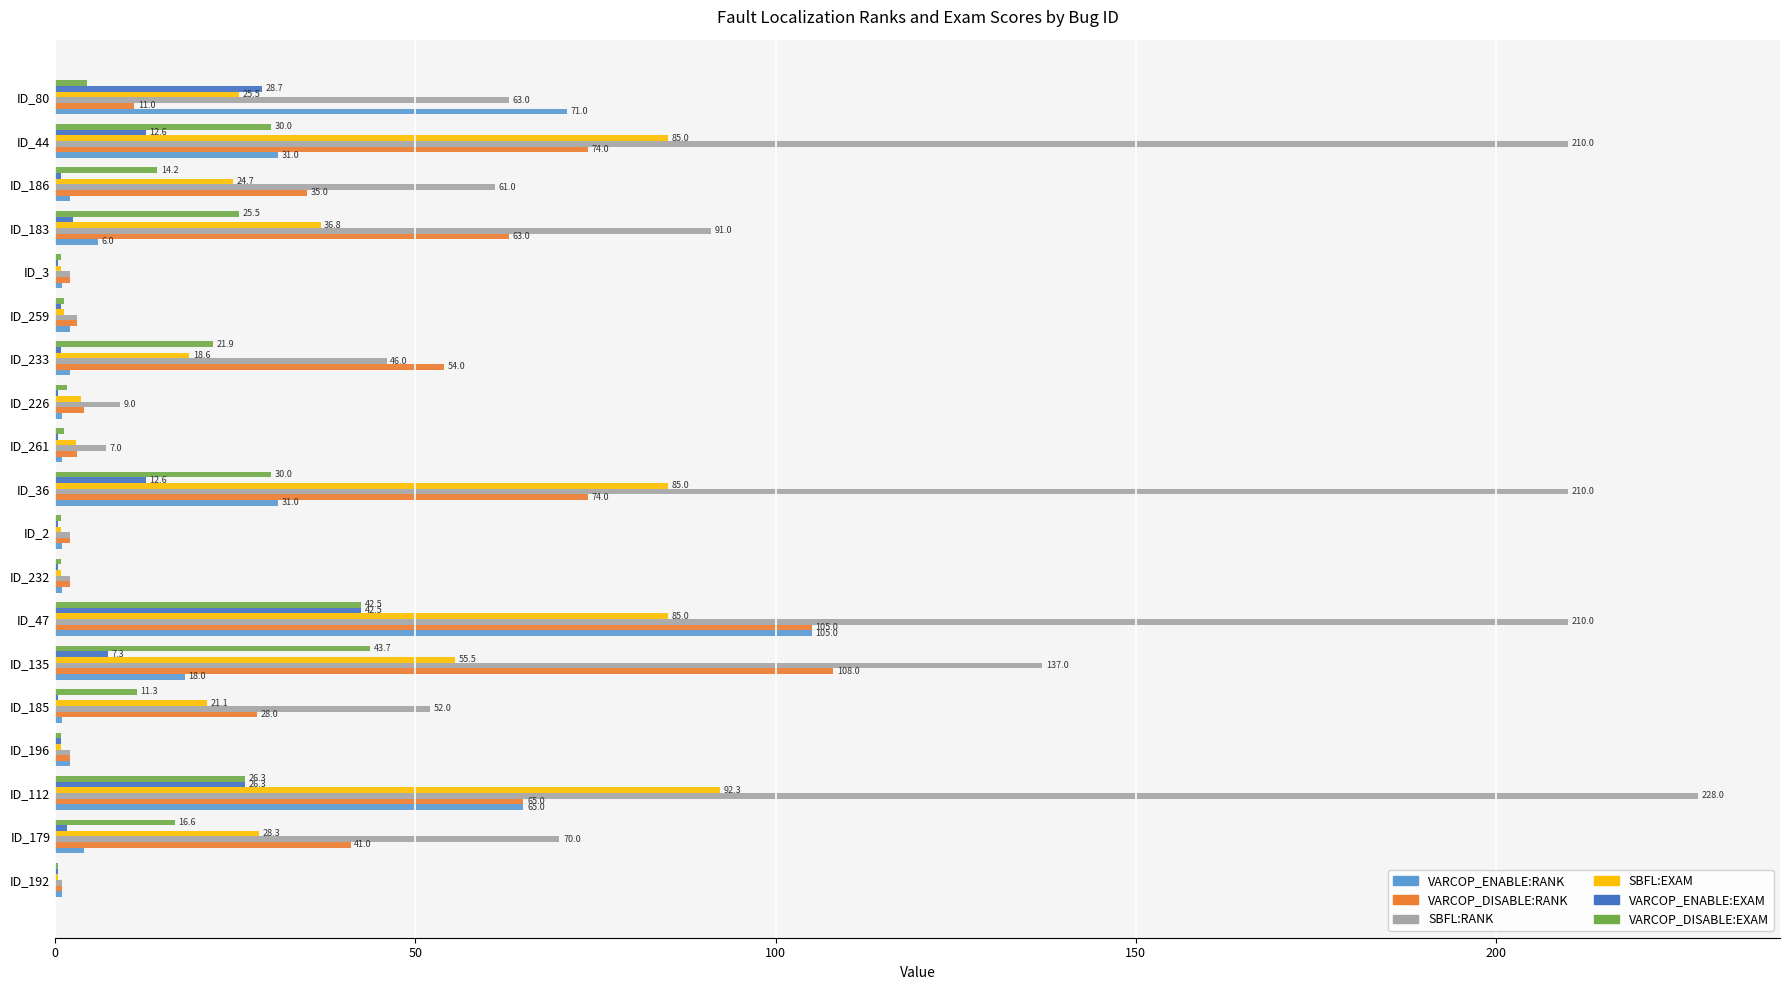

What is the sum of the SBFL:EXAM values at ID_44 and ID_3?

85.8